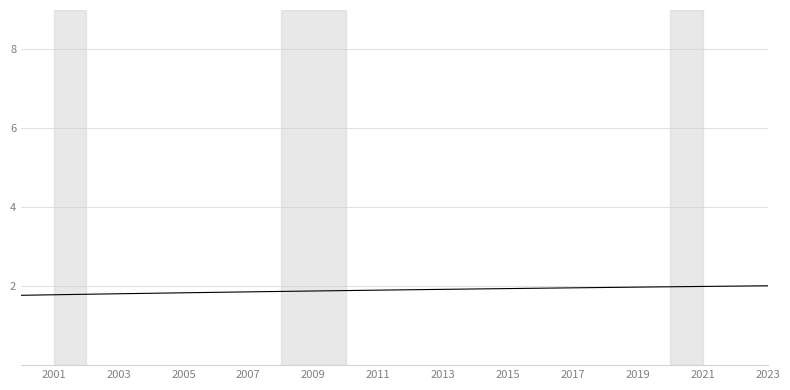

What is the greatest value displayed?

2.0